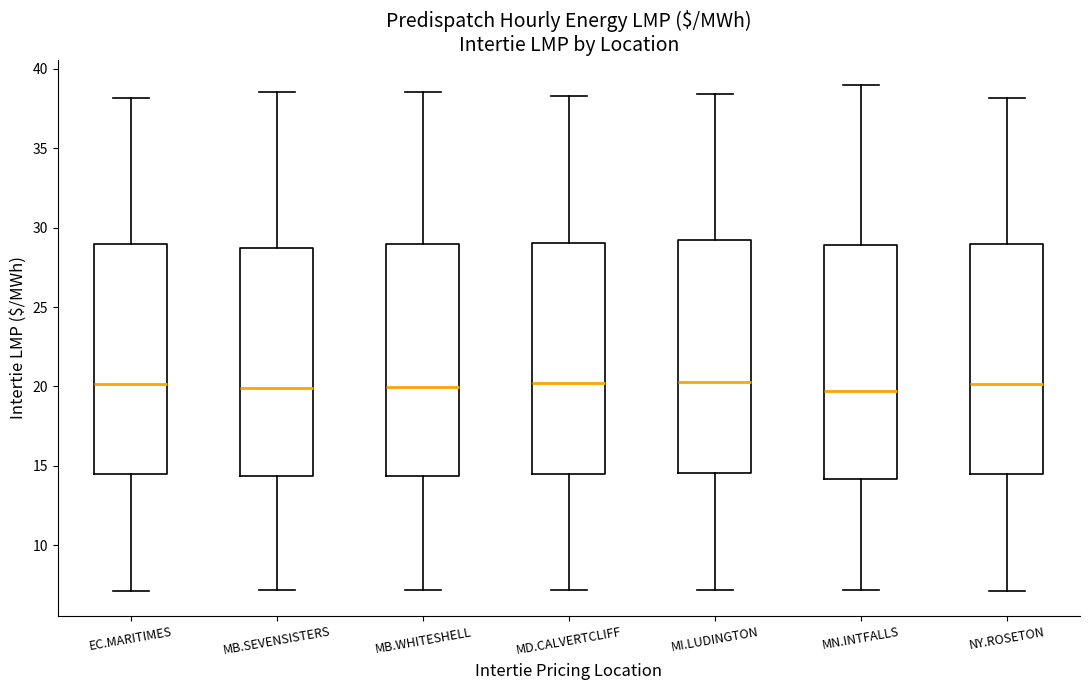

Where does the lower whisker of the box for MI.LUDINGTON end on the y-axis? The values are not printed on the chart, so give them approximately, as read against the axis.

7.0